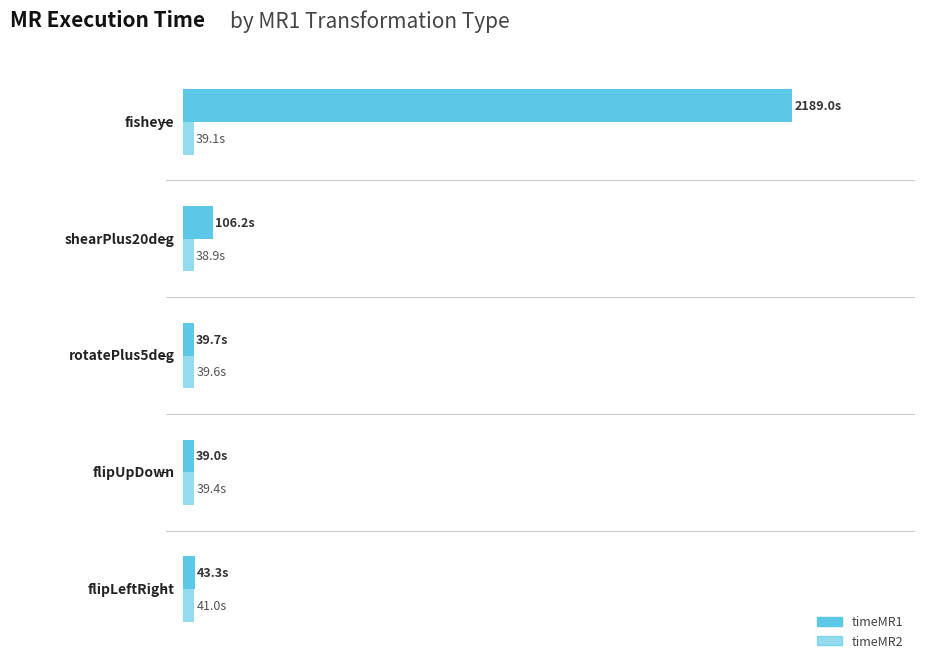

How many groups of bars are there?

5